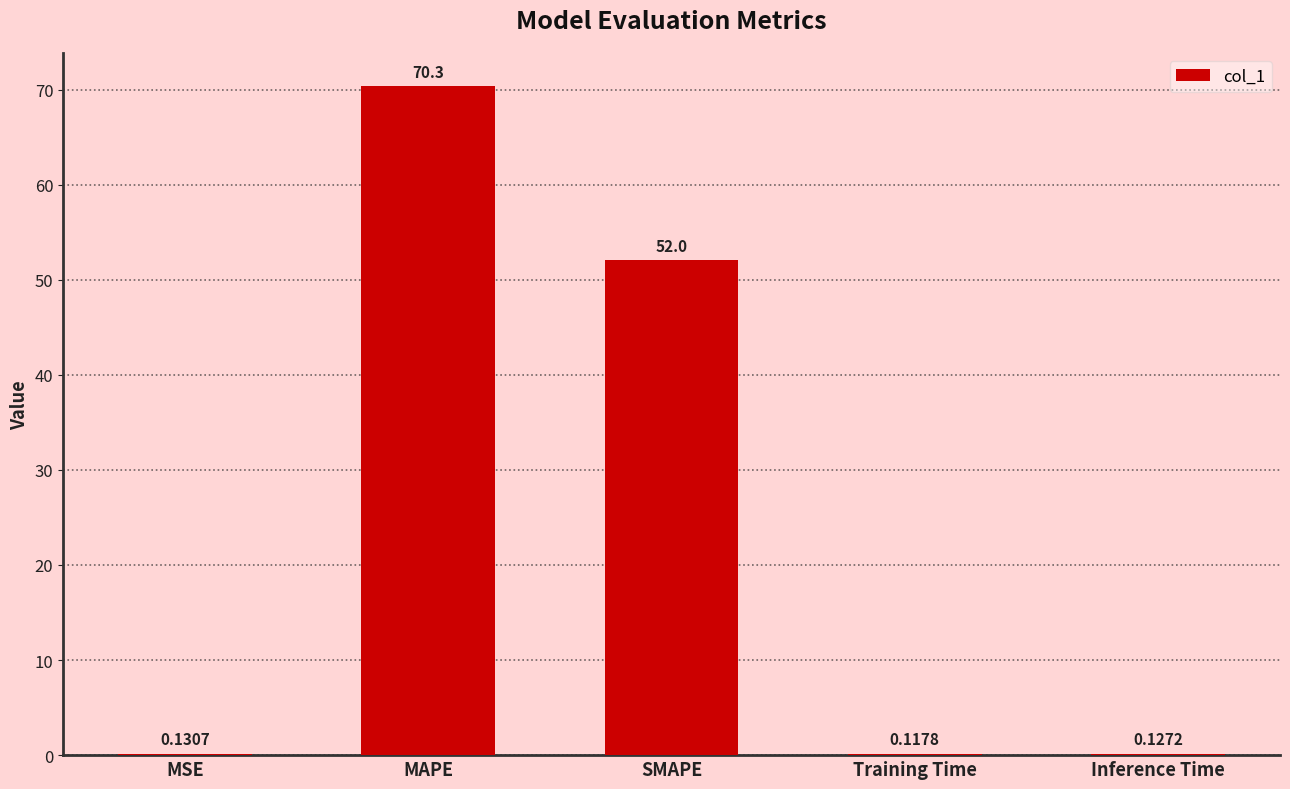

What is the change in value from MSE to SMAPE?

+51.9